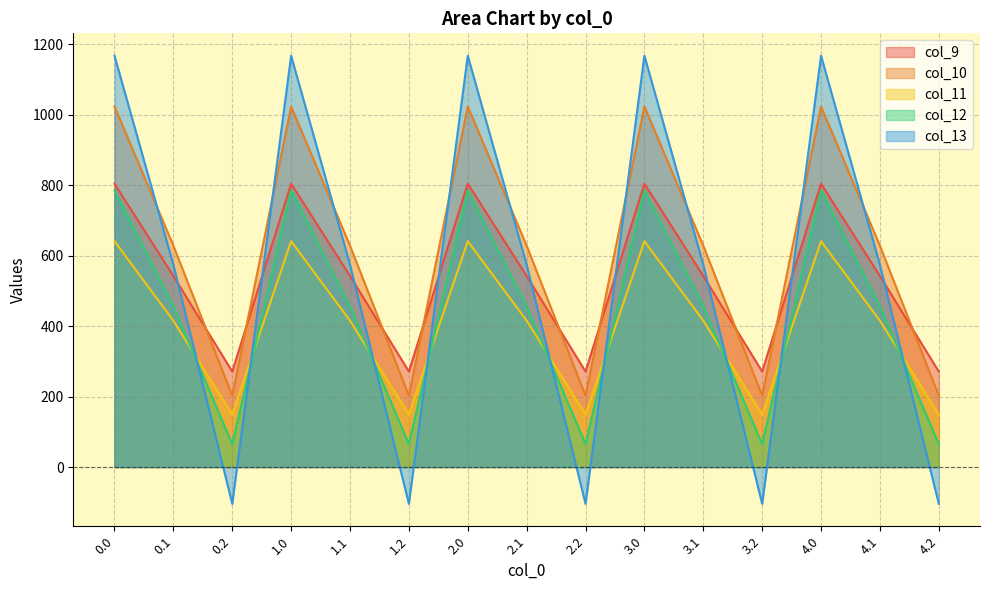

Rank the categories by col_11 value from lowest to highest.

0.2, 1.2, 2.2, 3.2, 4.2, 0.1, 1.1, 2.1, 3.1, 4.1, 0.0, 1.0, 2.0, 3.0, 4.0